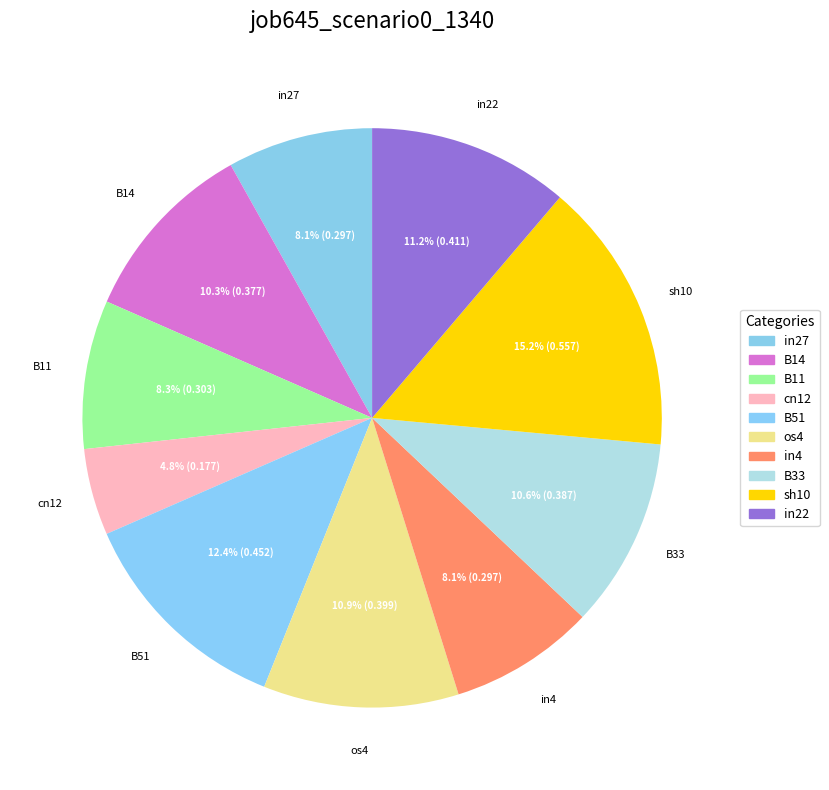

Count the number of slices in the pie.

10